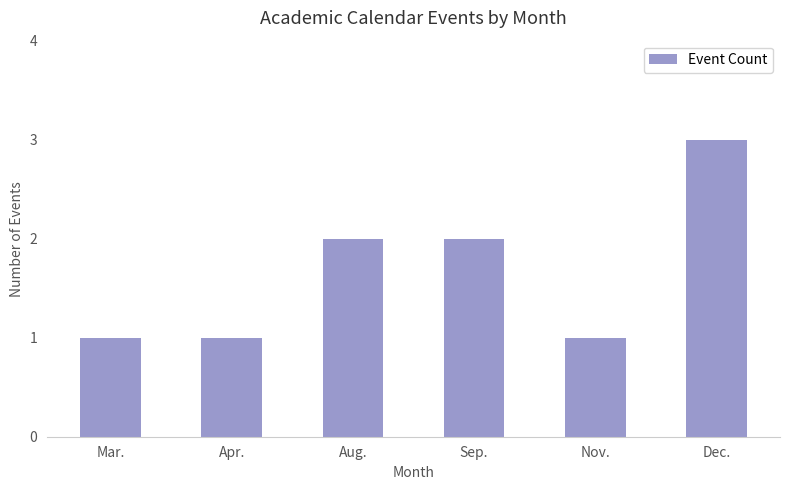

True or false: the data shows 2 at Aug..

True